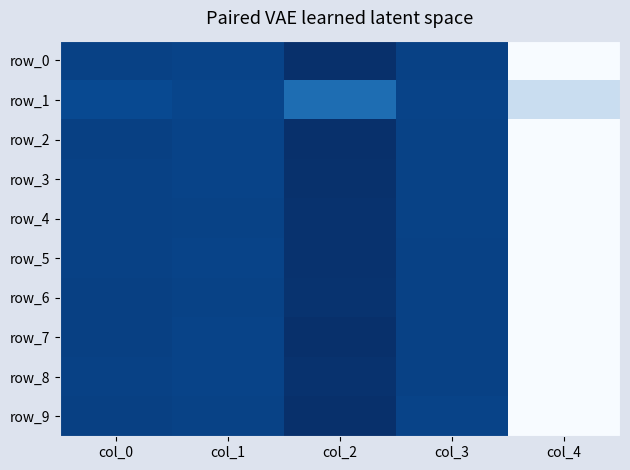

Which series has the widest spread of values?

row_2